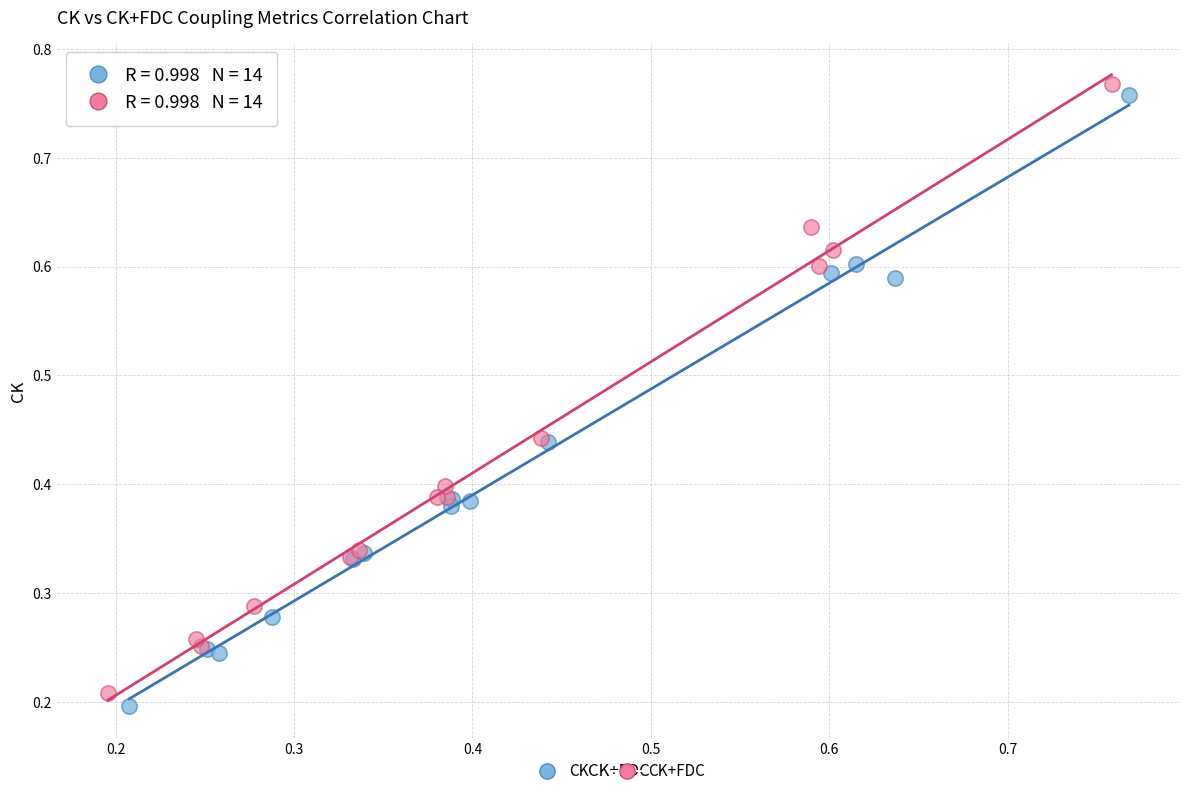

Which series contains the highest Y value?

CK+FDC